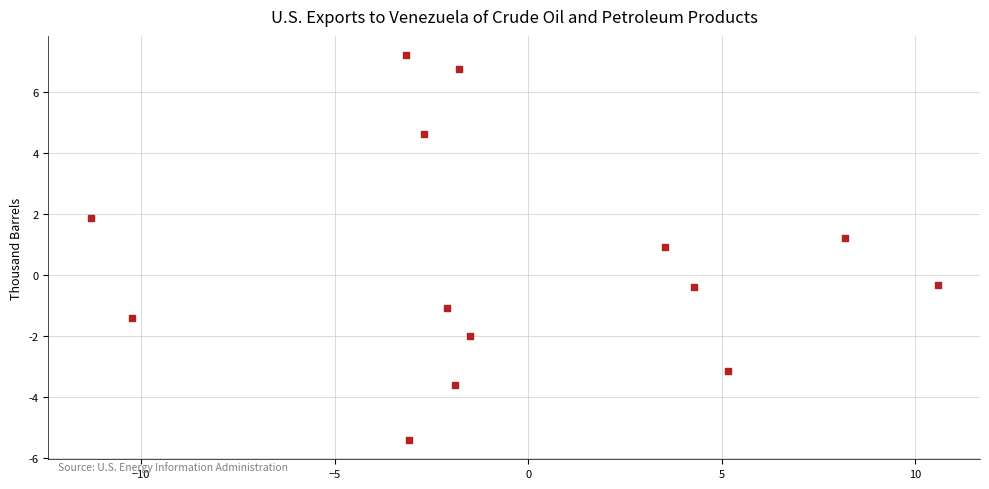

What is the range of Y values (max minus min)?

12.6